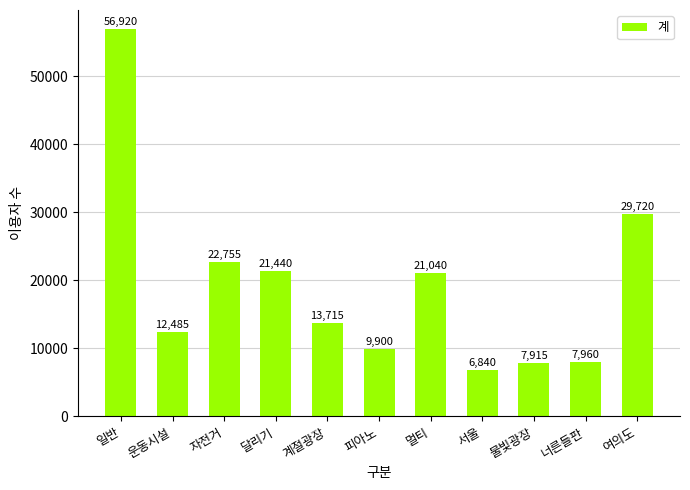

Reading left to right, extract all data points from this chart.

일반=56920	운동시설=12485	자전거=22755	달리기=21440	계절광장=13715	피아노=9900	멀티=21040	서울=6840	물빛광장=7915	너른들판=7960	여의도=29720